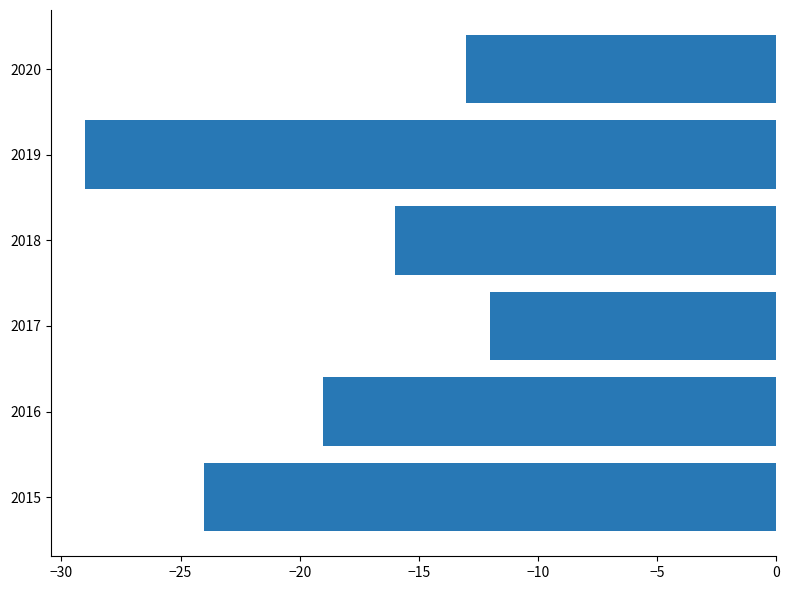

What is the difference between the second highest and second lowest values?

11